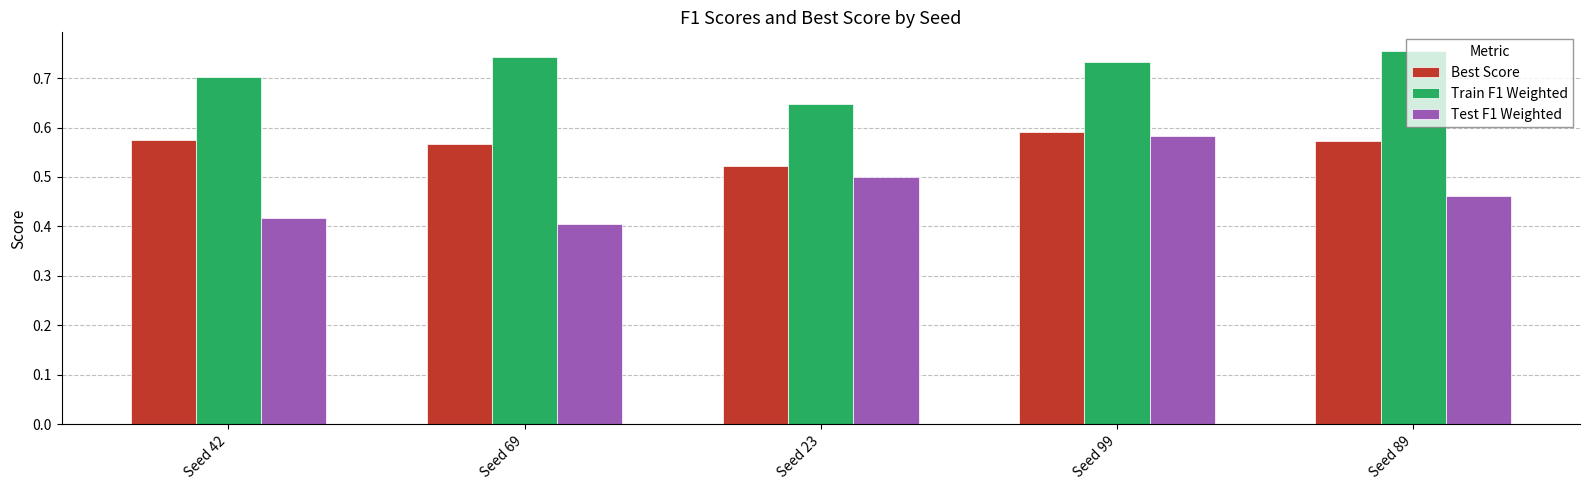

Which series changed the most between Seed 23 and Seed 89?

Train F1 Weighted